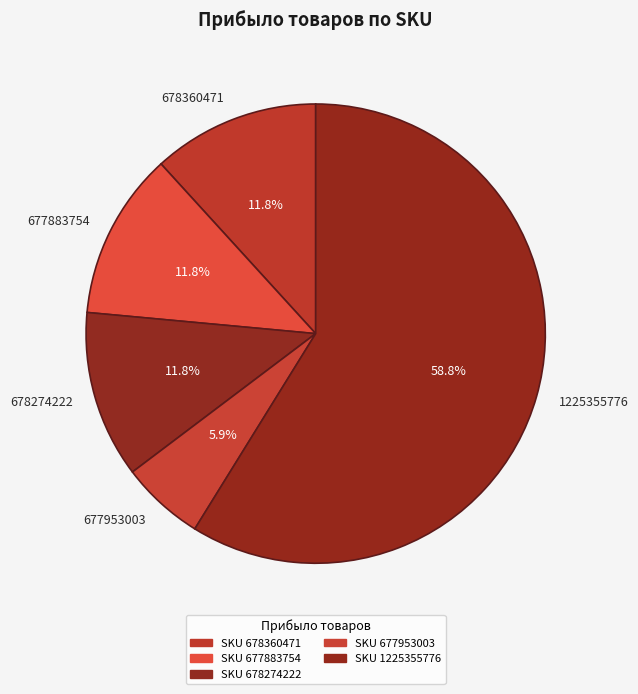

Which slice is the largest?

1225355776